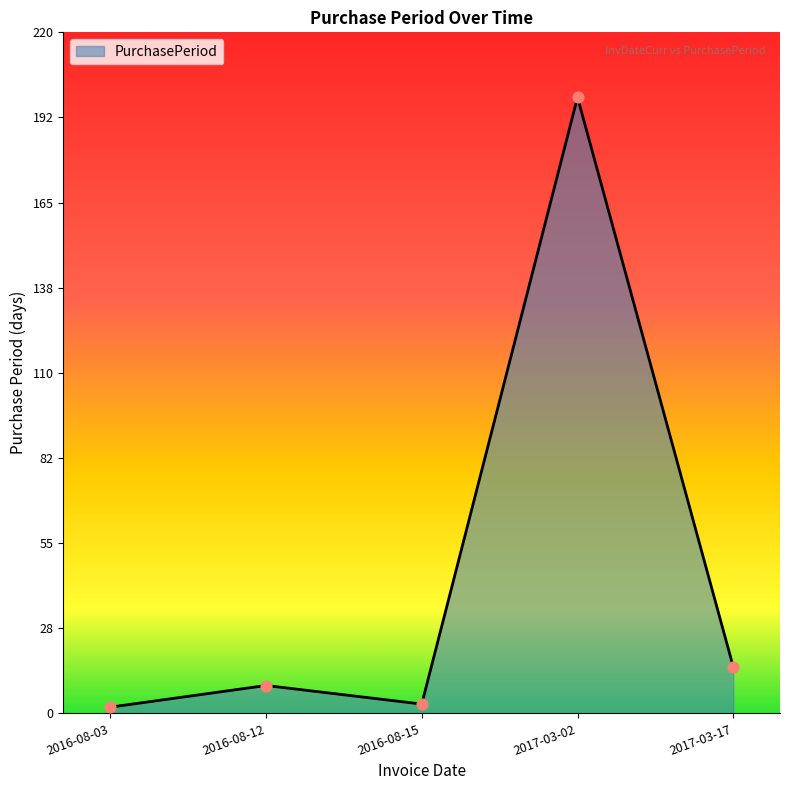

What is the ratio of the value at 2016-08-12 to the value at 2017-03-17?

0.6